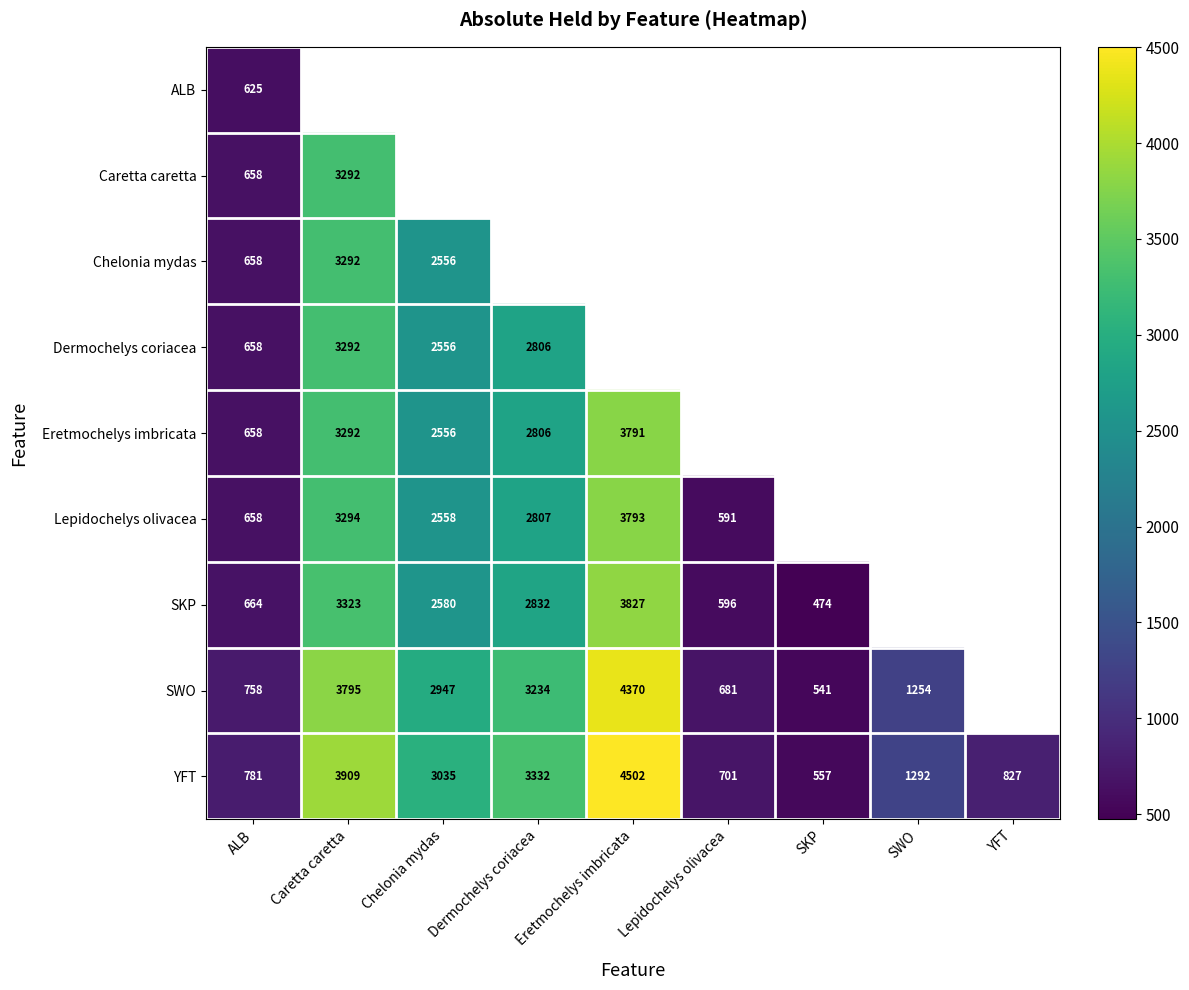

At which label does YFT reach its minimum?

SKP